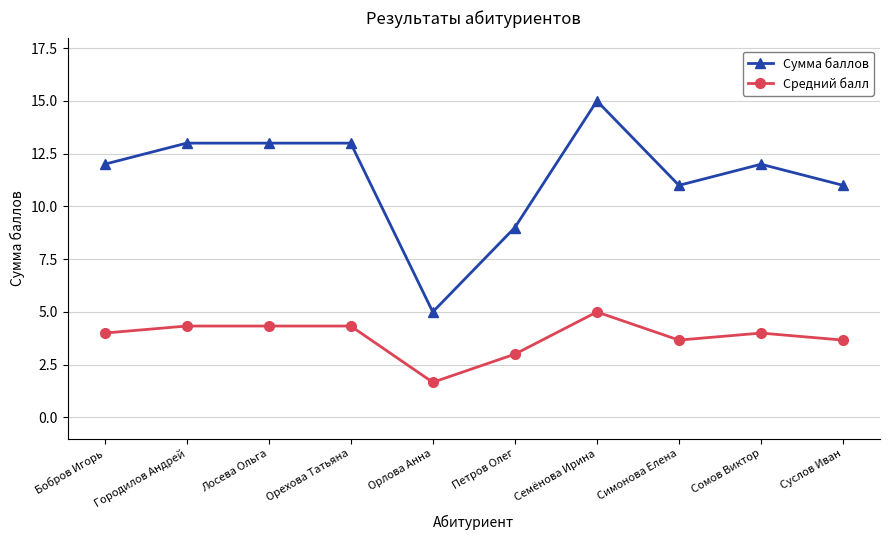

What is the label of the 10th point from the left?

Суслов Иван